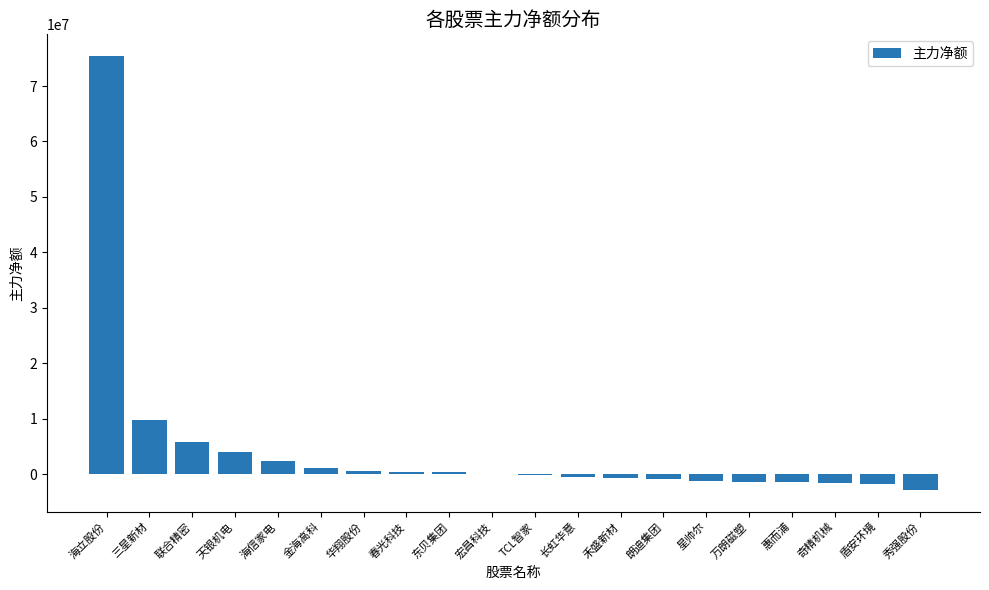

True or false: the data shows 9745351 at 三星新材.

True